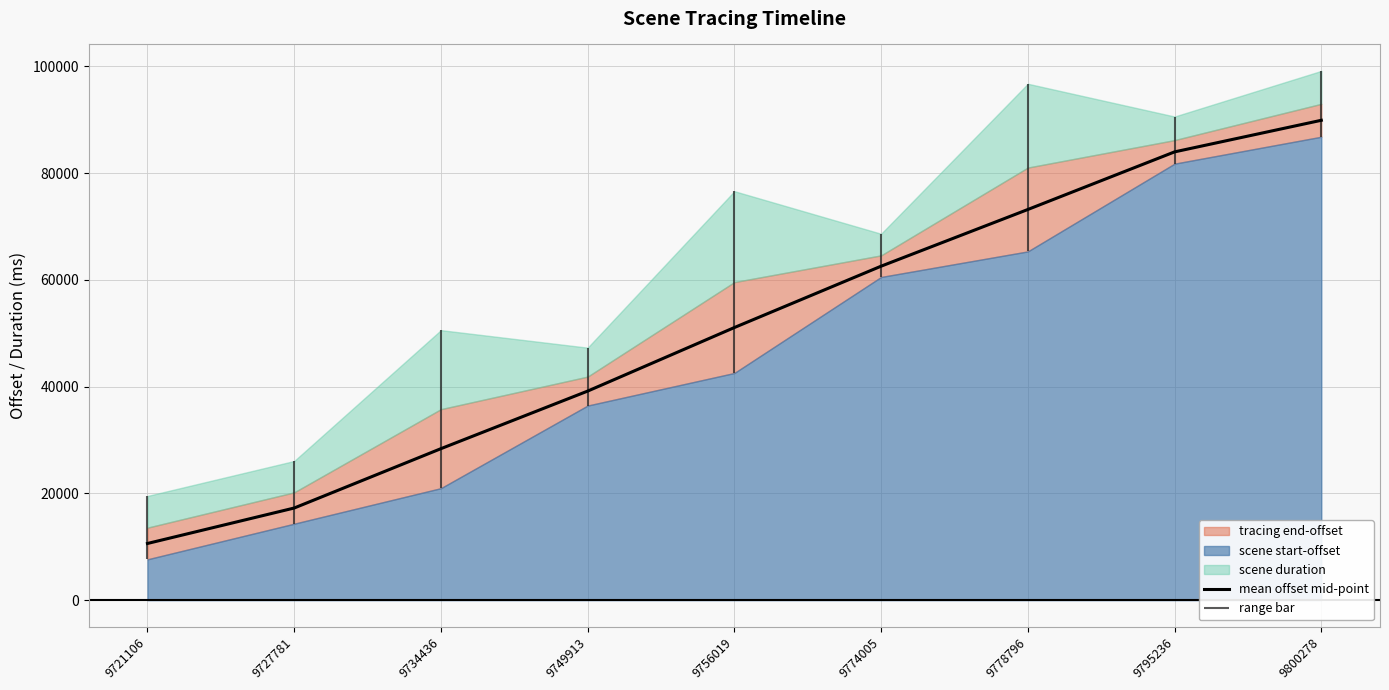

Rank the categories by value from lowest to highest.

9721106, 9727781, 9734436, 9749913, 9756019, 9774005, 9778796, 9795236, 9800278